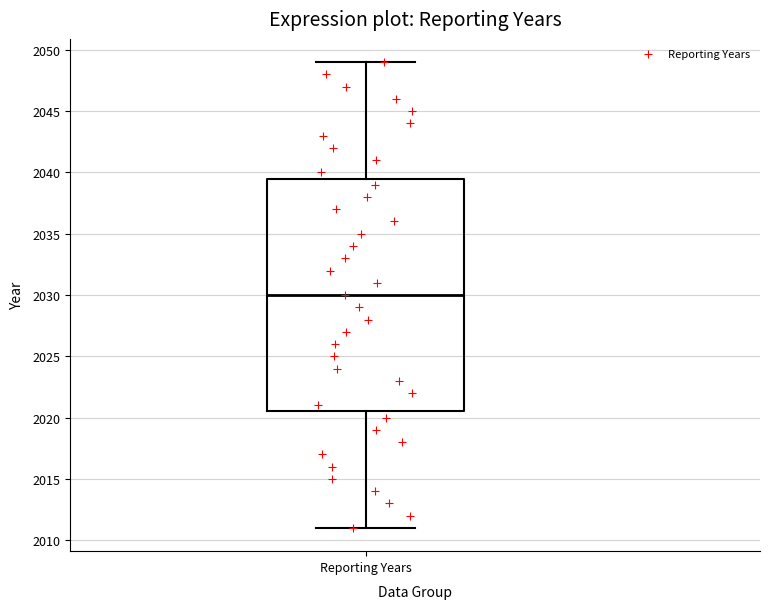

Read this box plot against the y-axis: the position of the median line, the range covered by the box, and the ends of both whiskers. The values are not printed on the chart, so give them approximately, as read against the axis.

median 2030.0, box 2020.5 to 2039.5, whiskers 2011.0 to 2049.0